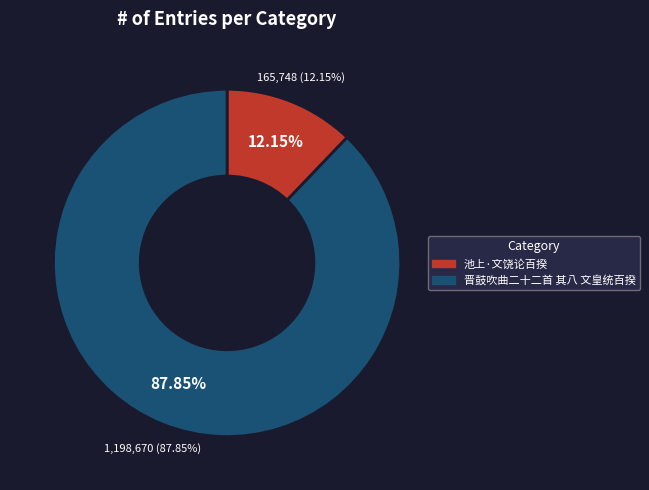

Rank the categories by value from lowest to highest.

池上·文饶论百揆, 晋鼓吹曲二十二首 其八 文皇统百揆